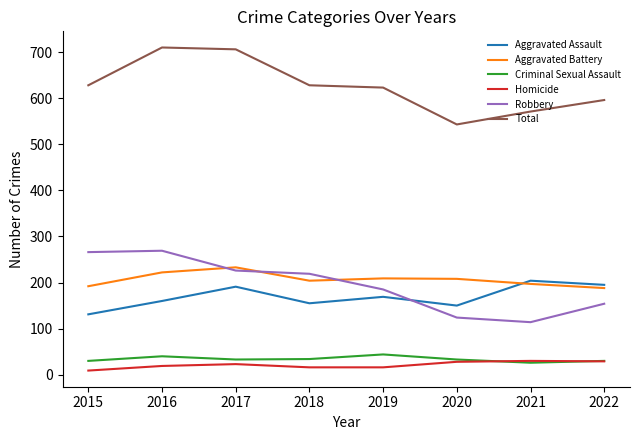

The value of Aggravated Assault at 2022 is 195. True or false?

True